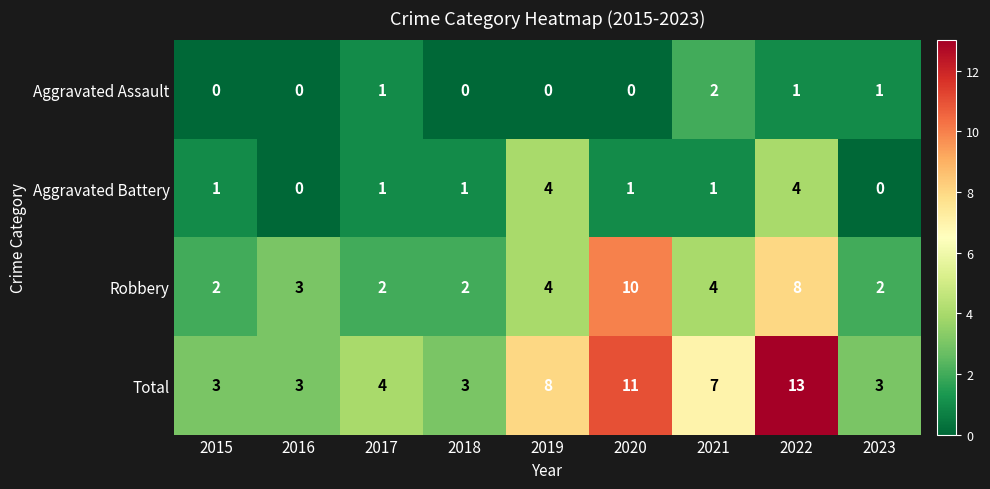

Is it true that Total equals 8 at 2019?

True